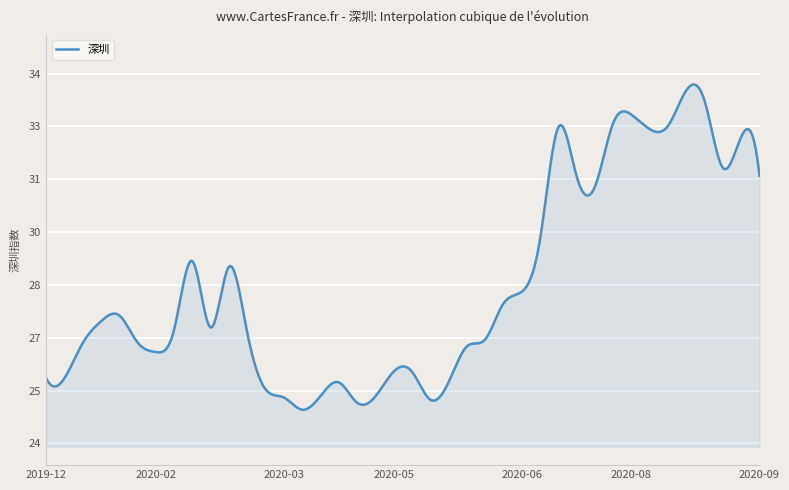

Rank the categories by value from lowest to highest.

2020-04-03, 2020-04-24, 2020-05-22, 2020-03-27, 2020-04-30, 2020-04-10, 2020-03-20, 2020-04-17, 2020-05-29, 2019-12-27, 2019-12-20, 2020-05-08, 2020-05-15, 2020-02-07, 2020-06-05, 2020-01-03, 2020-01-23, 2020-06-12, 2020-03-13, 2020-02-14, 2020-02-28, 2020-01-10, 2020-01-17, 2020-06-19, 2020-06-24, 2020-03-06, 2020-02-21, 2020-07-03, 2020-07-24, 2020-07-17, 2020-09-25, 2020-09-11, 2020-09-18, 2020-08-14, 2020-07-10, 2020-08-21, 2020-07-31, 2020-08-07, 2020-09-04, 2020-08-28